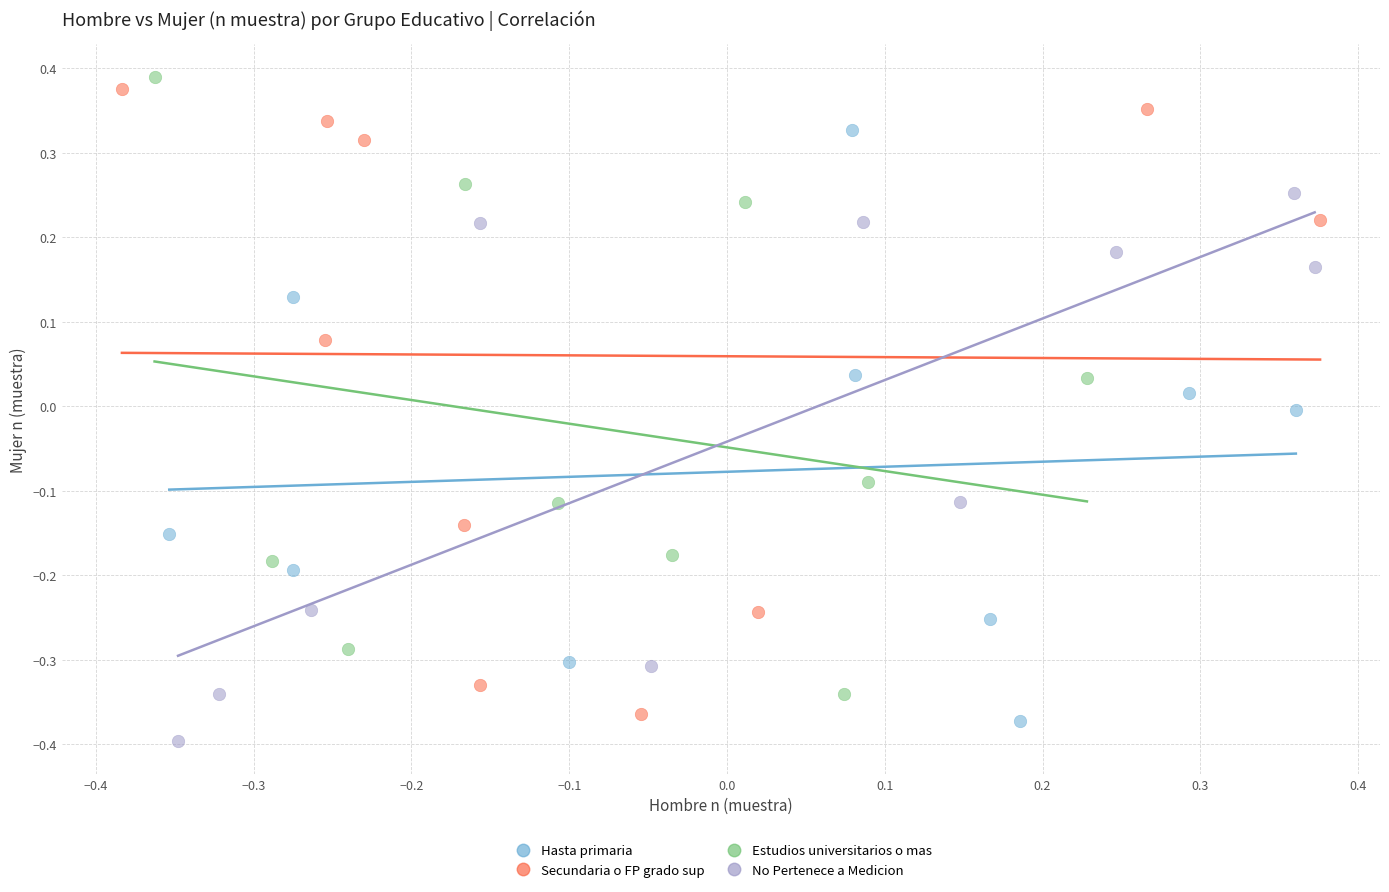

What are all the series names shown in the legend?

Hasta primaria, Secundaria o FP grado sup, Estudios universitarios o mas, No Pertenece a Medicion